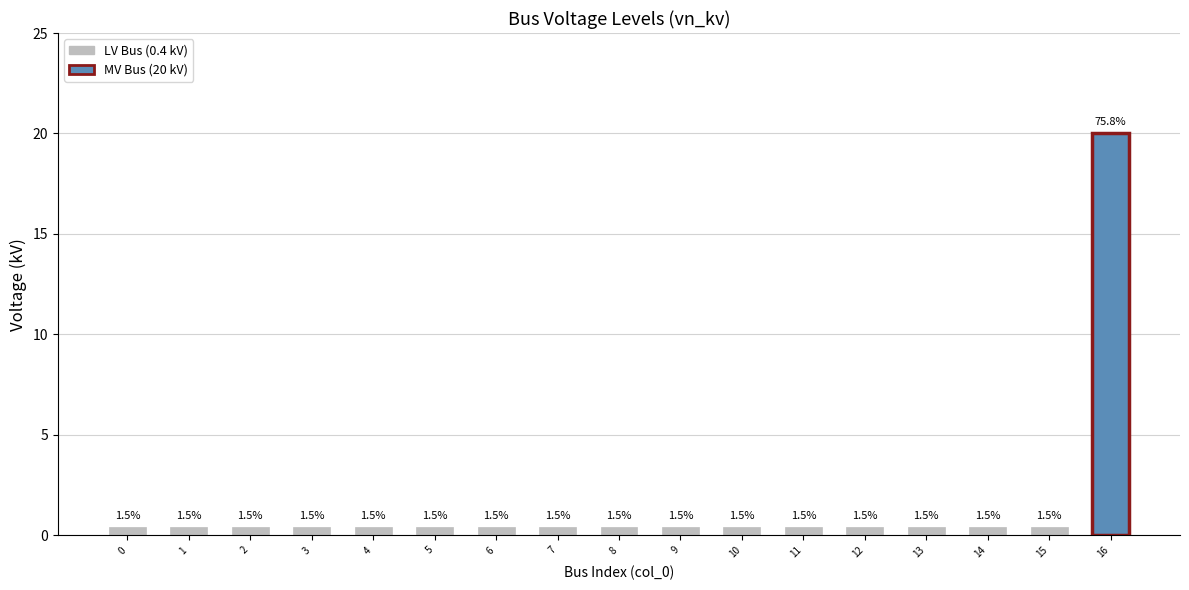

What is the value of the 12th bar from the left?

0.4